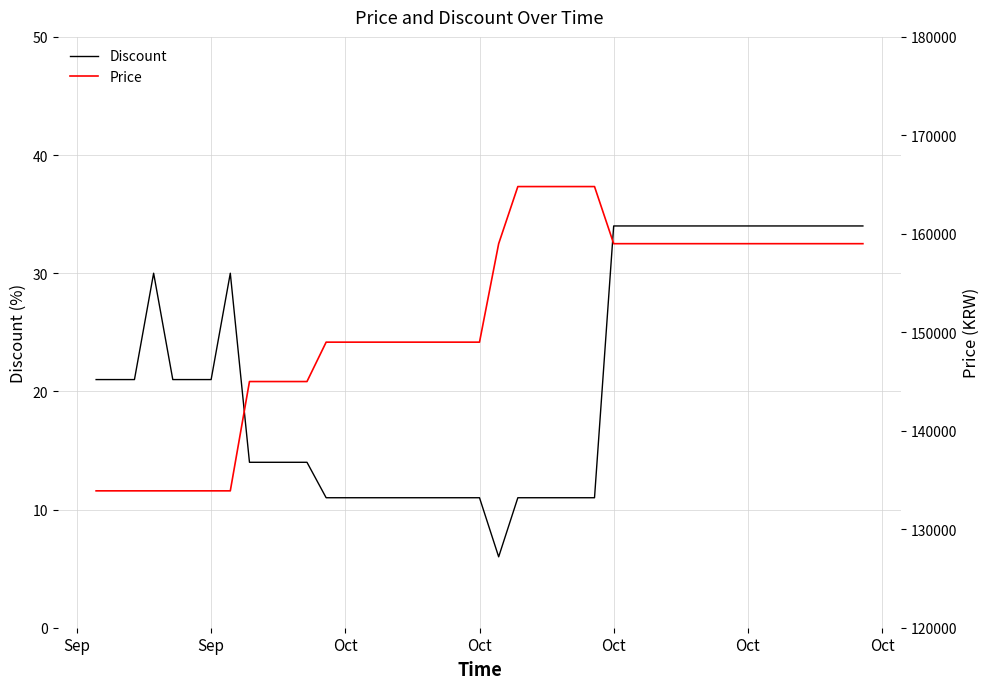

Is the value of Price at Oct greater than the value of Discount at Oct?

Yes